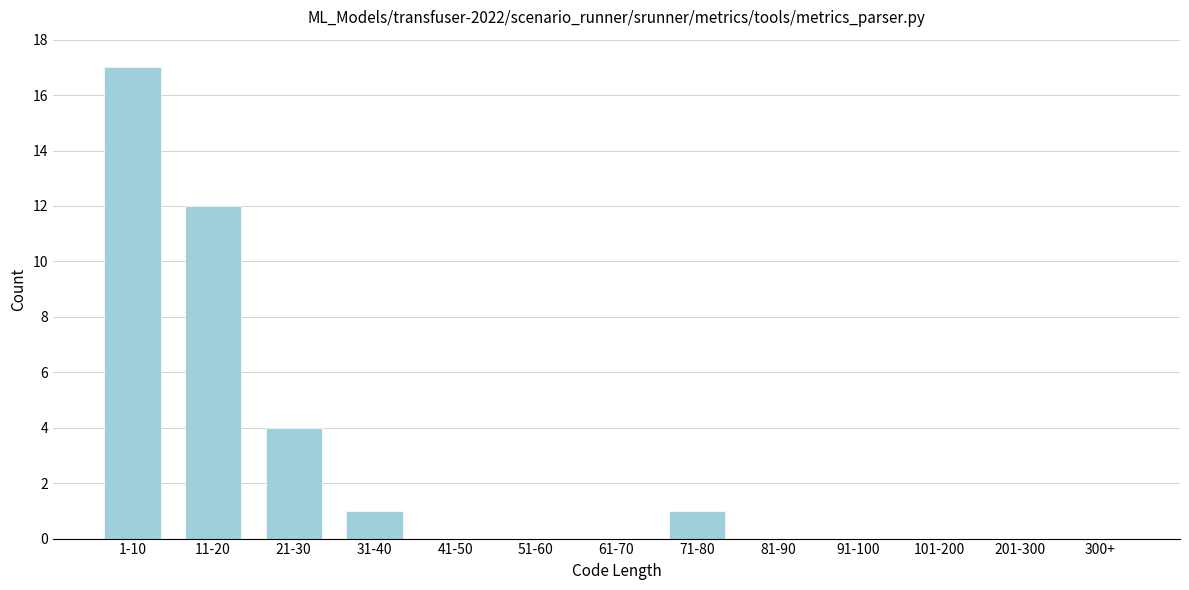

Reading left to right, transcribe all the data shown in this chart.

1-10=17	11-20=12	21-30=4	31-40=1	41-50=0	51-60=0	61-70=0	71-80=1	81-90=0	91-100=0	101-200=0	201-300=0	300+=0